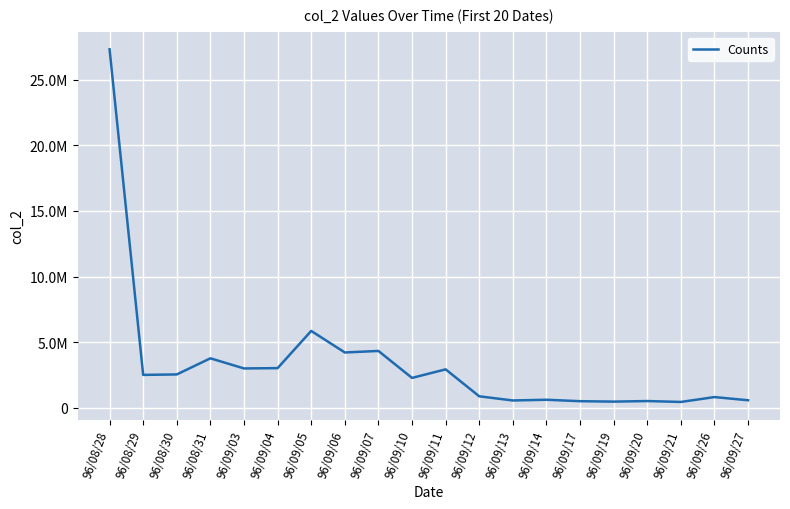

Reading left to right, list all the values displayed in this chart.

27327580	2502230	2537160	3766630	2994450	3016940	5855230	4211650	4328130	2272960	2924440	869770	552010	606790	497040	465000	507580	439330	811210	568050